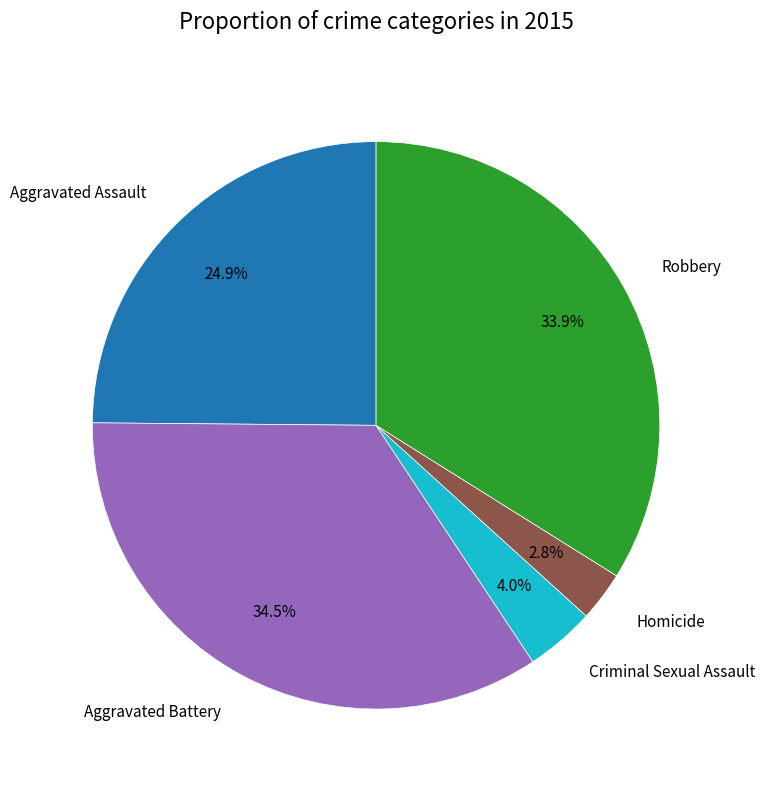

True or false: Aggravated Assault accounts for 25% of the total.

True